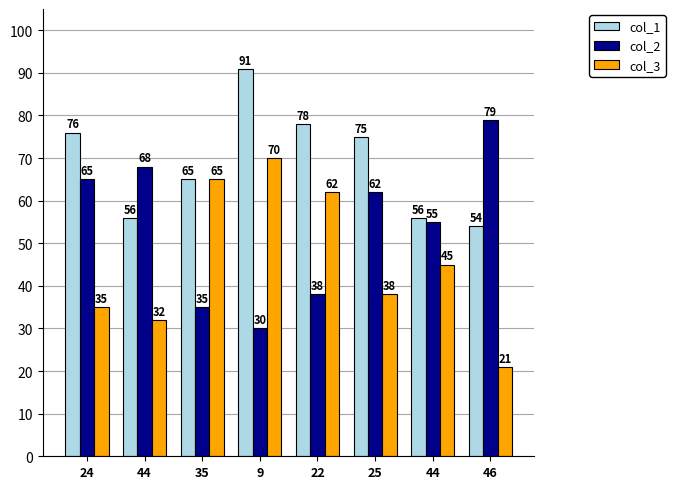

How many groups of bars are there?

8